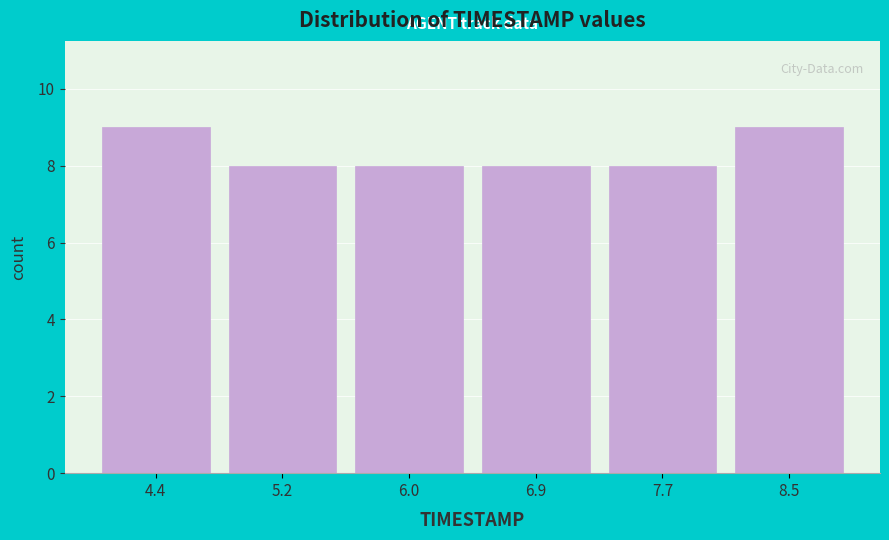

Reading left to right, transcribe this chart: for each bar, give the range it covers on the x-axis and its height. Neither the bar edges nor the heights are printed on the chart, so give them approximately, as read against the axes.

4.0 to 4.8: 9
4.8 to 5.6: 8
5.6 to 6.5: 8
6.5 to 7.3: 8
7.3 to 8.1: 8
8.1 to 8.9: 9